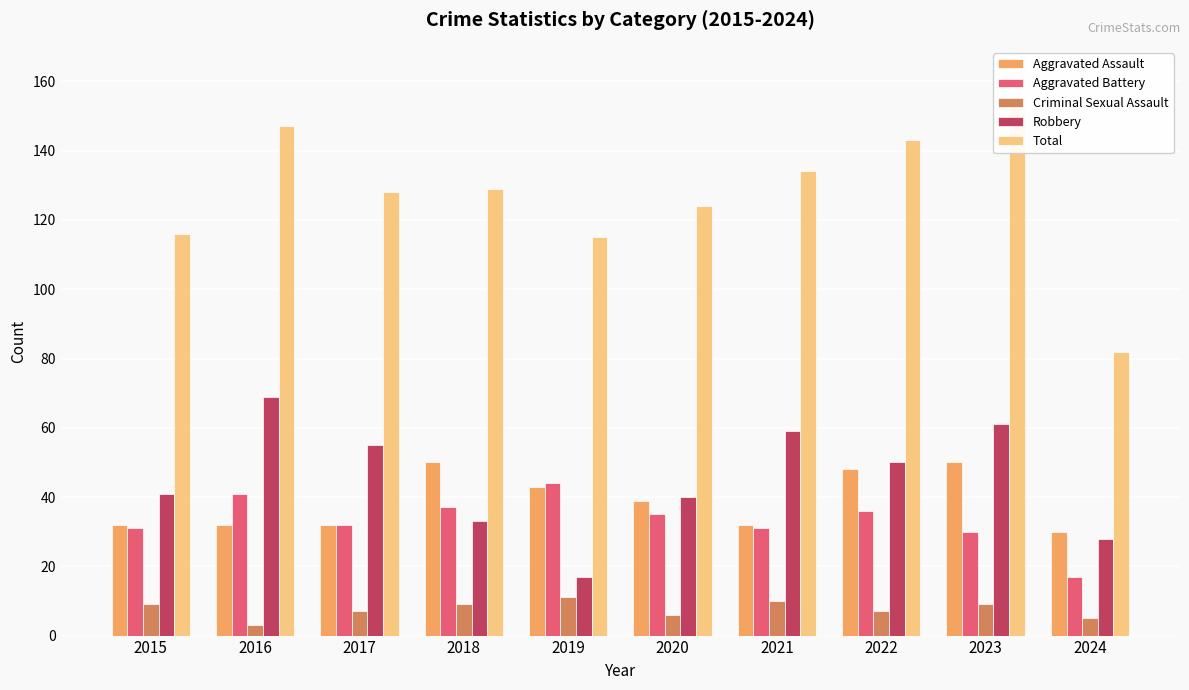

Between 2022 and 2023, which series saw the biggest shift?

Robbery